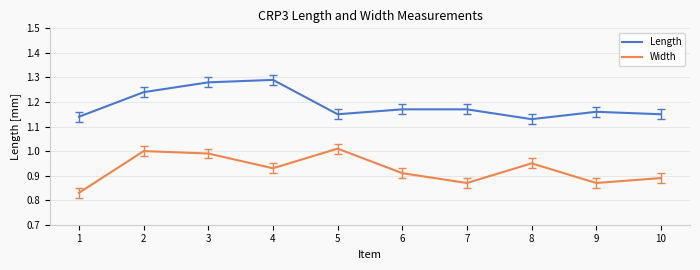

What is the difference between the second highest and second lowest values in the Length series?

0.1